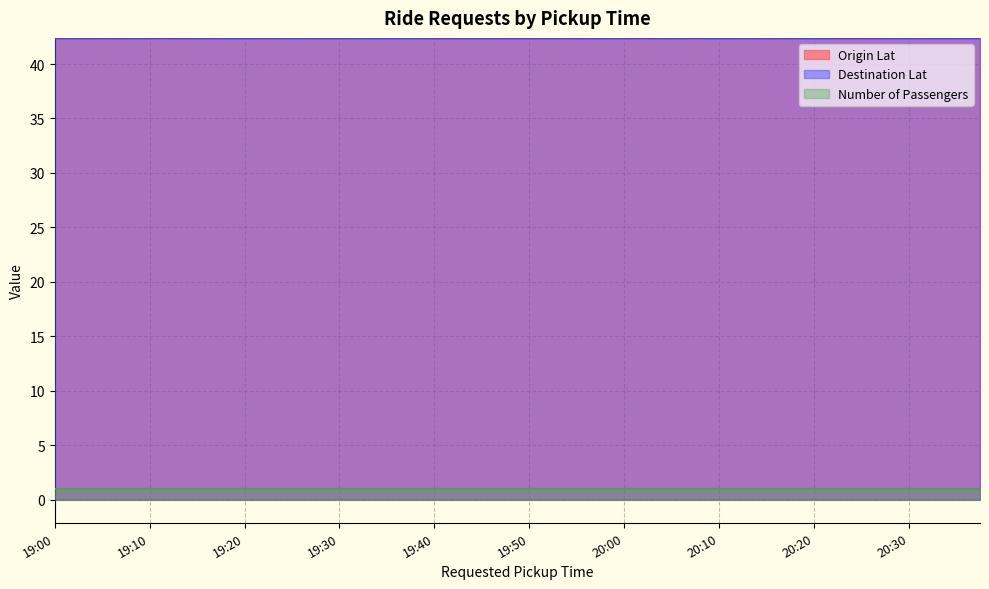

How many Origin Lat values are between 42 and 43?

40